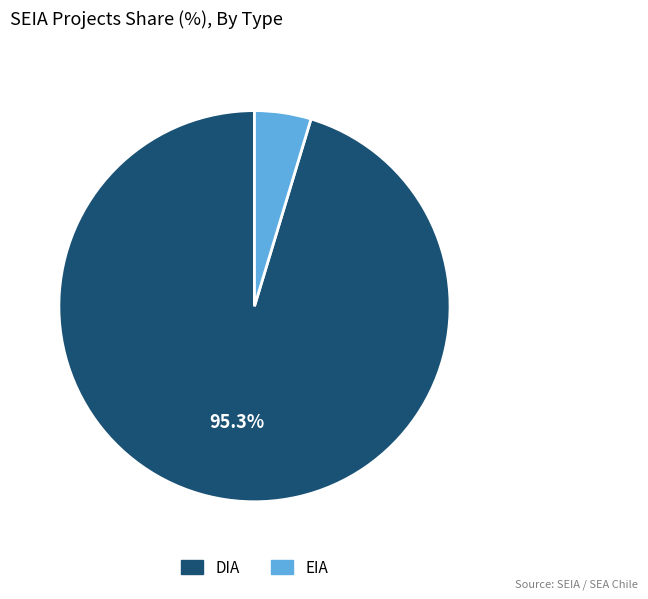

To the nearest percent, what is the average slice percentage?

50%